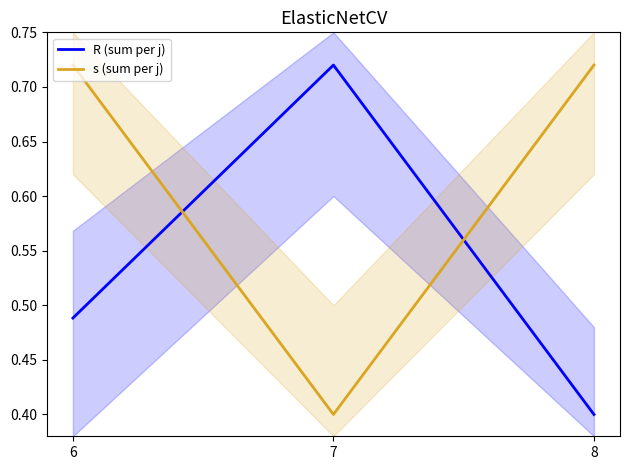

Count the s (sum per j) values in the range 0 to 1.

3